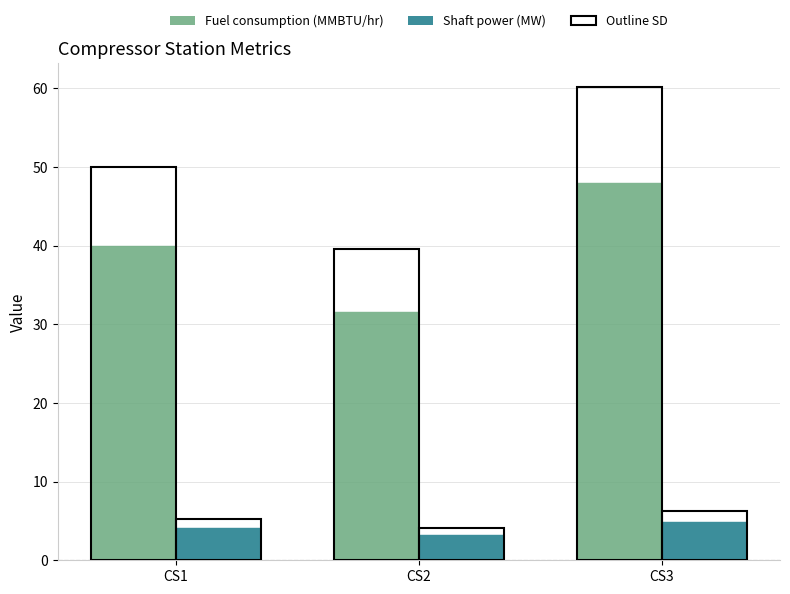

What is the value of the Shaft power (MW) bar at the 1st from the left?

4.2